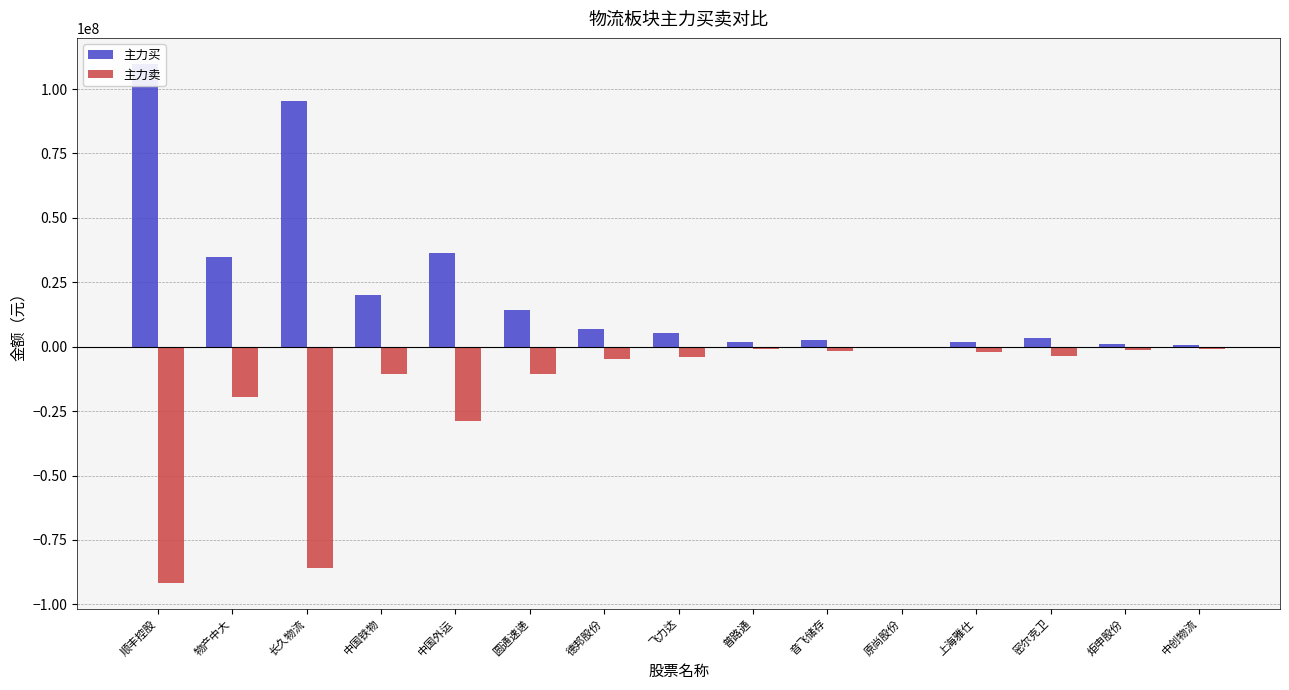

What are all the series names shown in the legend?

主力买, 主力卖